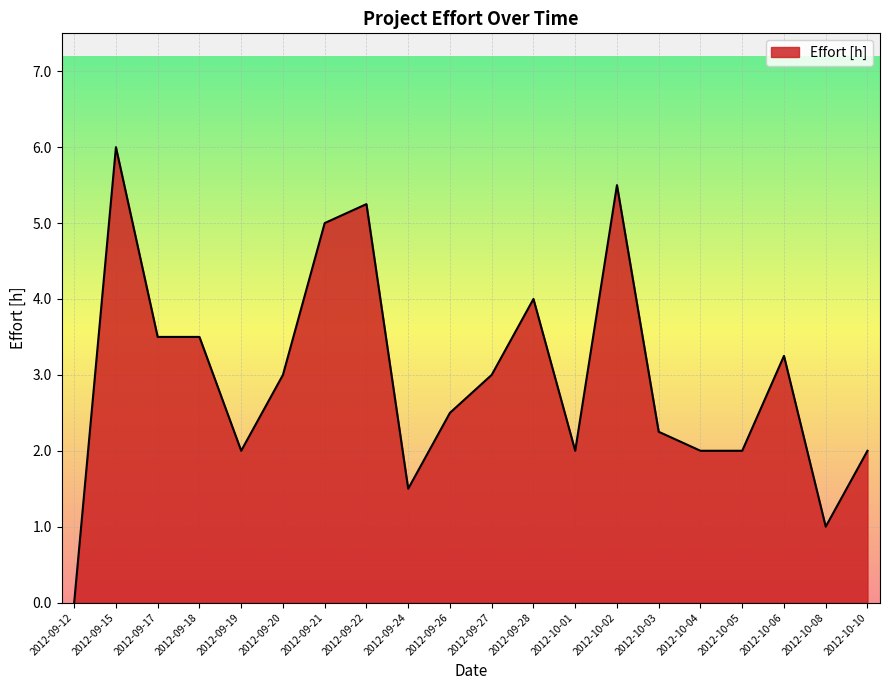

What is the difference between the maximum and minimum values?

6.0